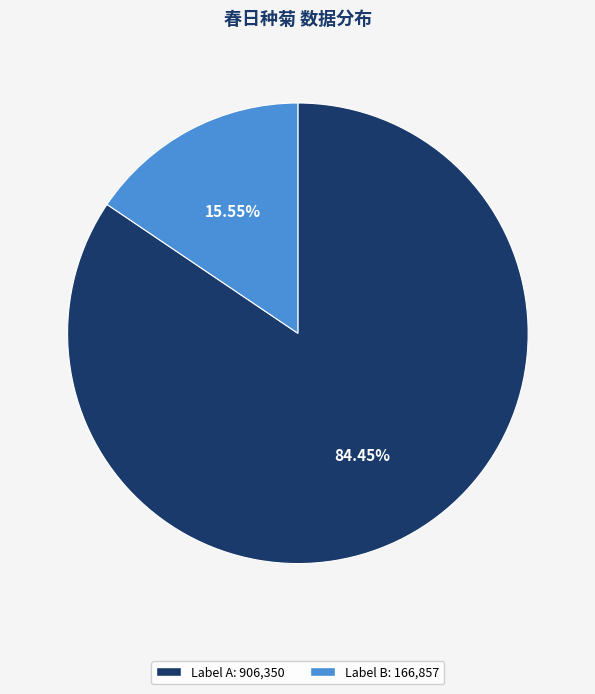

Which slice represents more than half of the pie?

Label A: 906,350